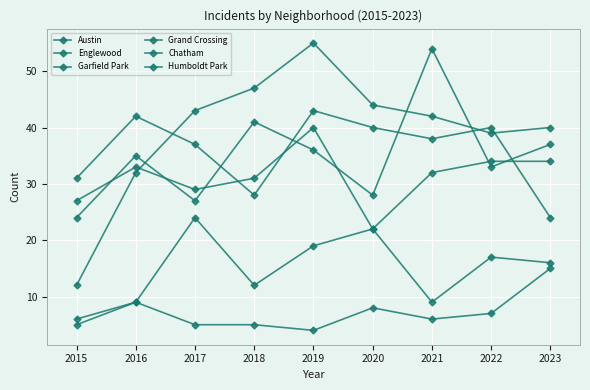

How many lines are shown in the chart?

6